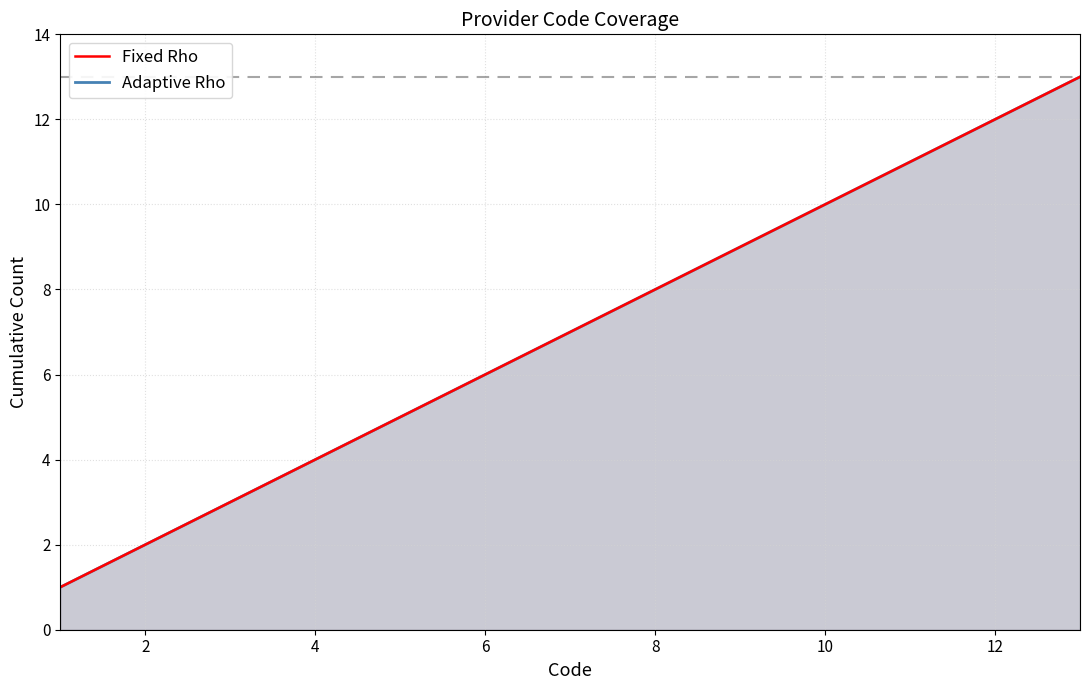

What is the sum of all Adaptive Rho values?

91